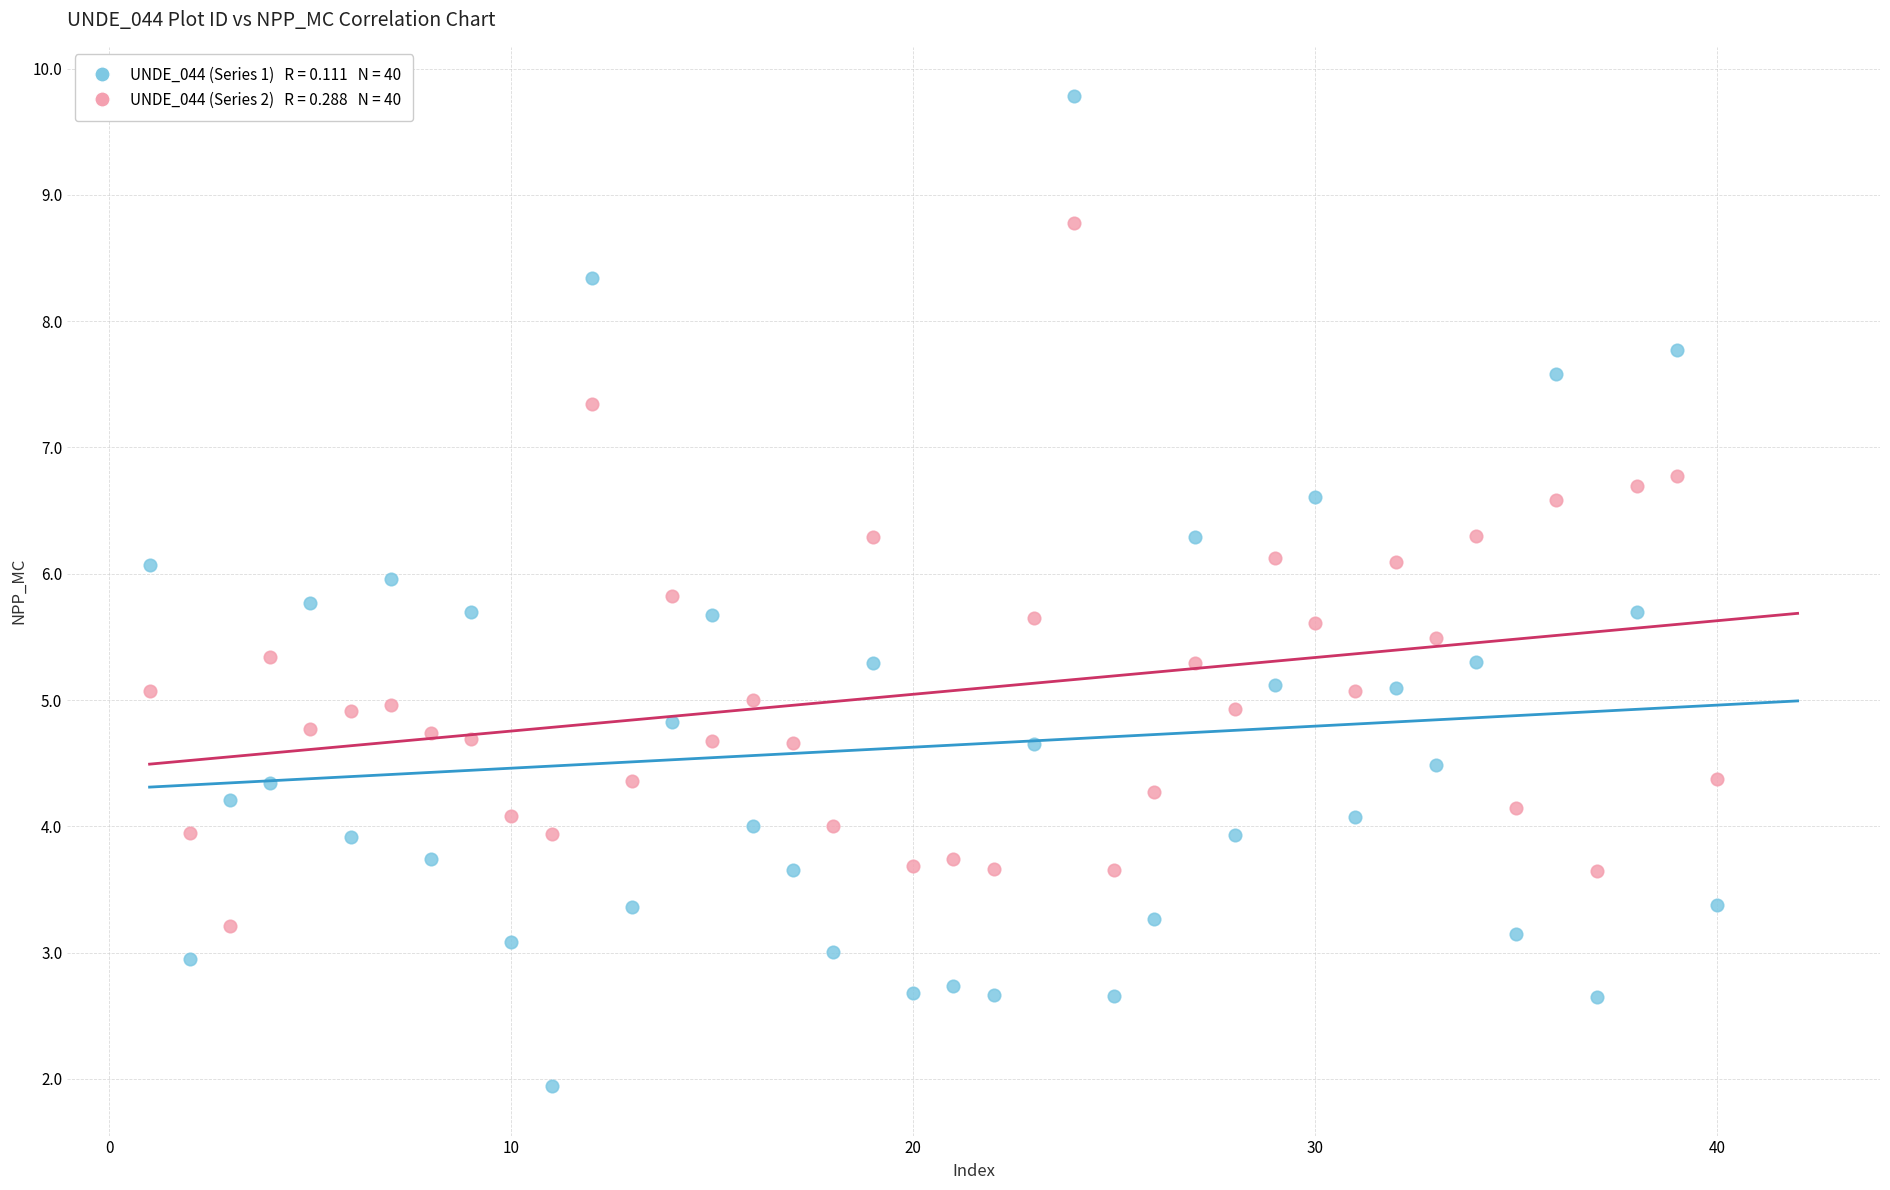

Across all data points, what is the range of X values (max minus min)?

39.0